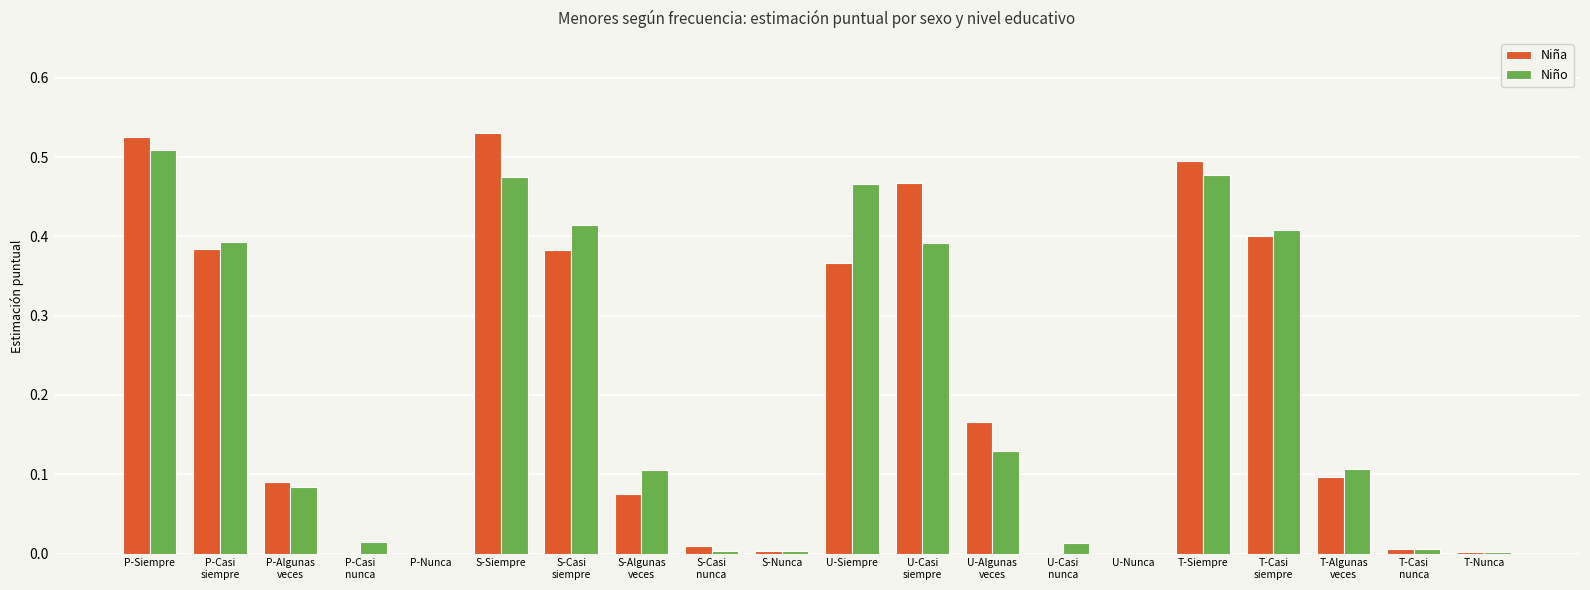

Does the chart contain stacked bars?

No